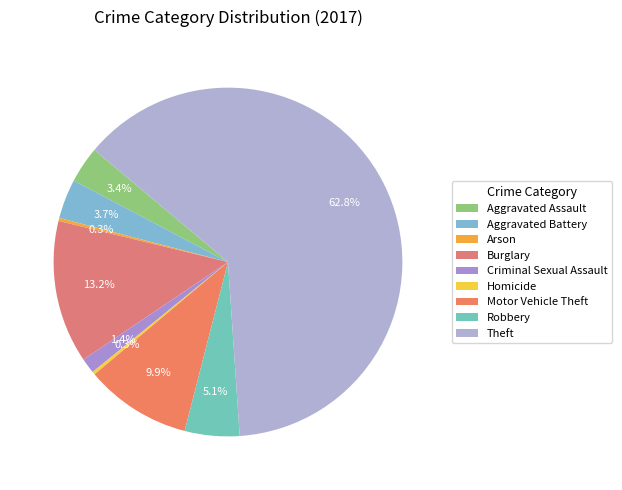

What is the majority slice?

Theft